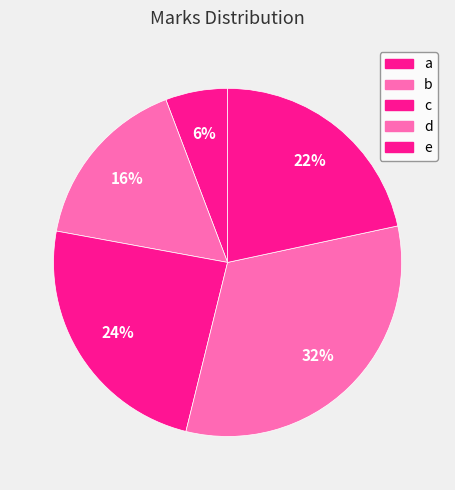

Between c and e, which is larger?

c